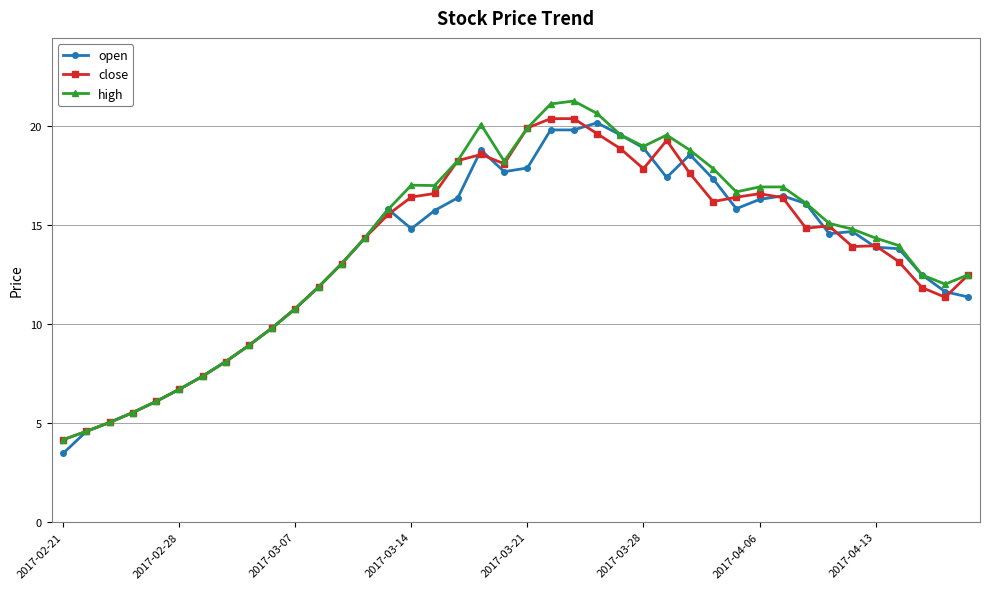

Which series has the widest spread of values?

high